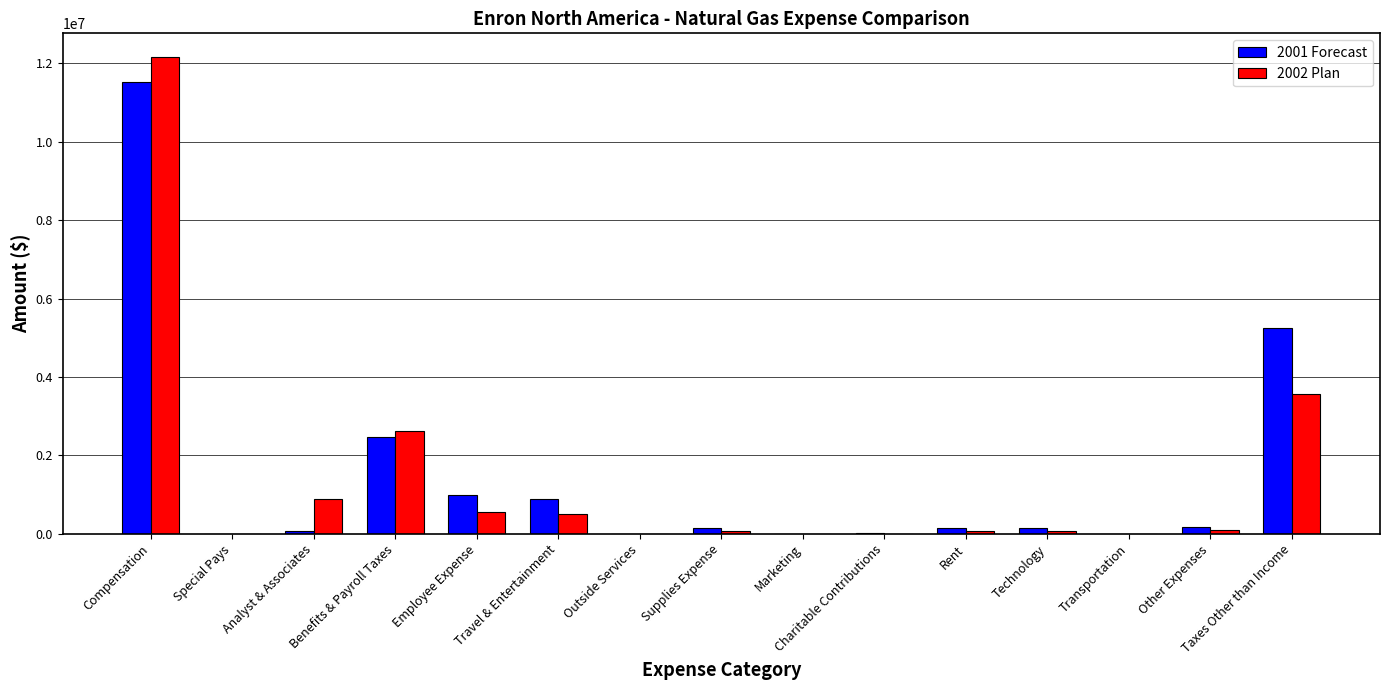

At which category does the chart reach its peak across all series?

Compensation